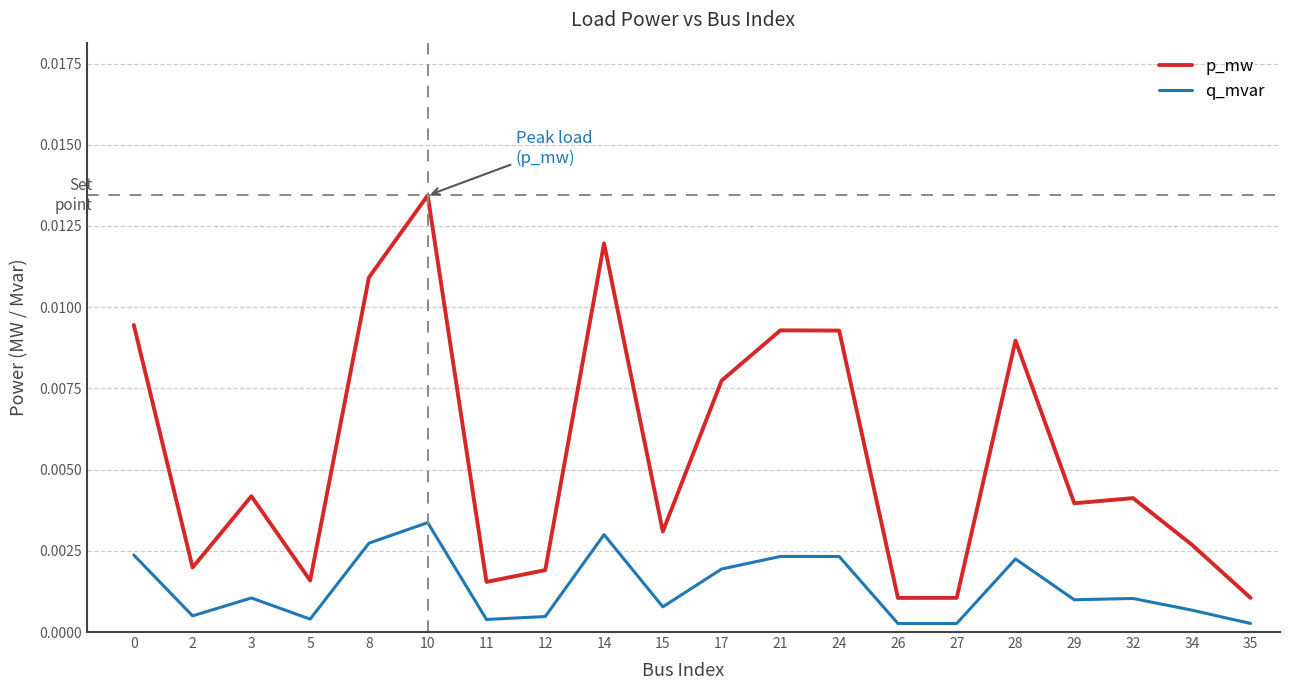

At 17, list the series in order from smallest to largest.

q_mvar, p_mw